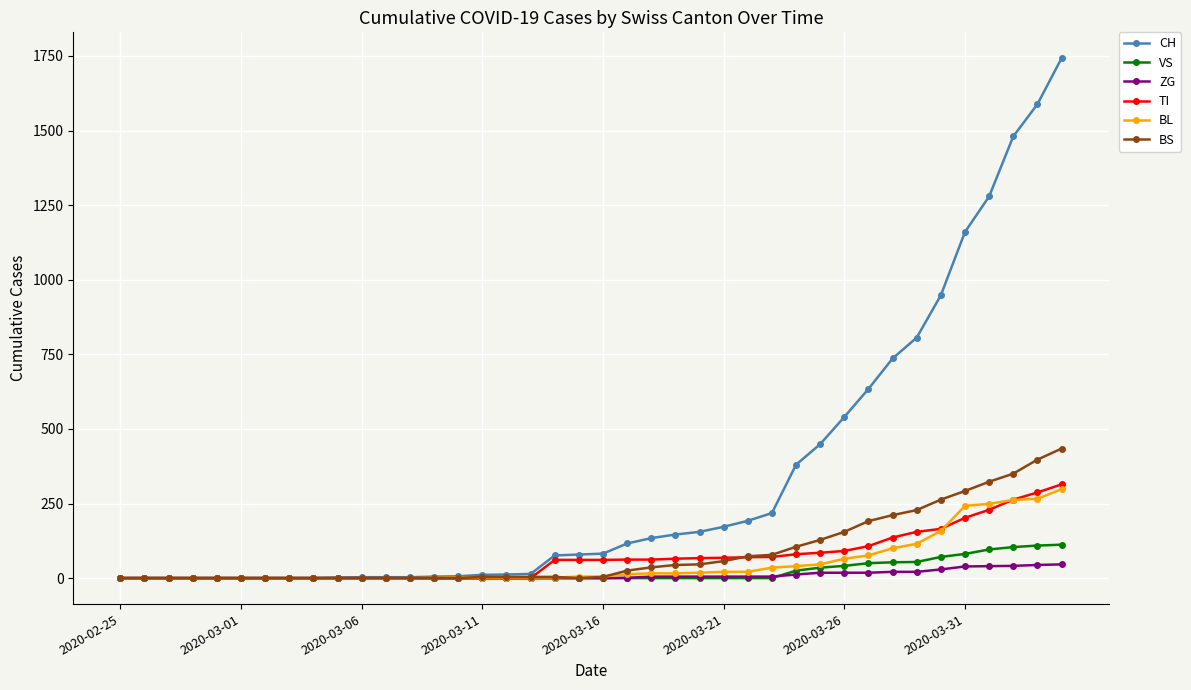

Which series has the largest total across all categories?

CH